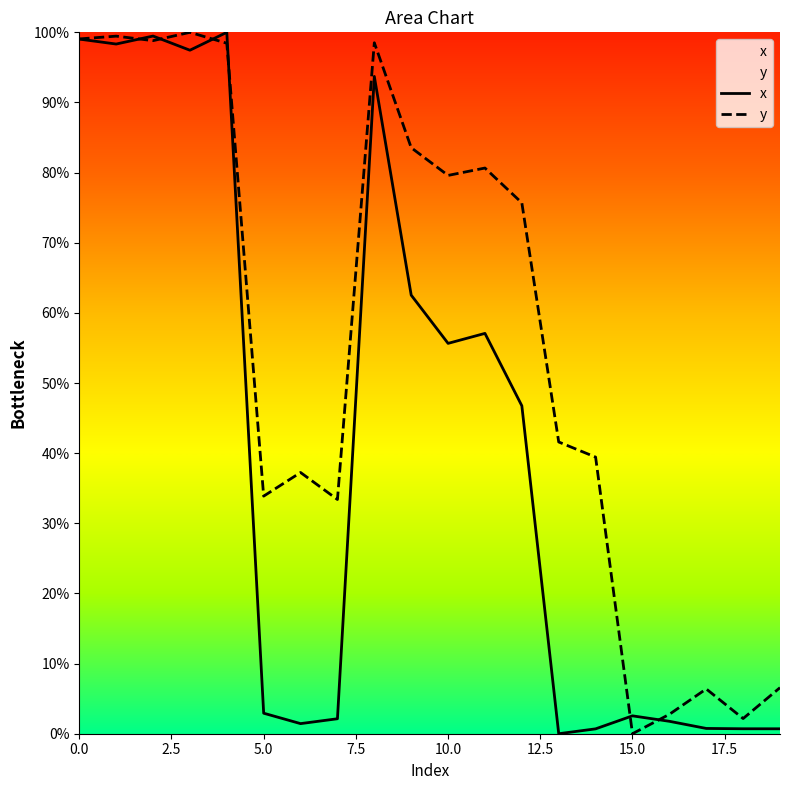

At which label does x reach its minimum?

13